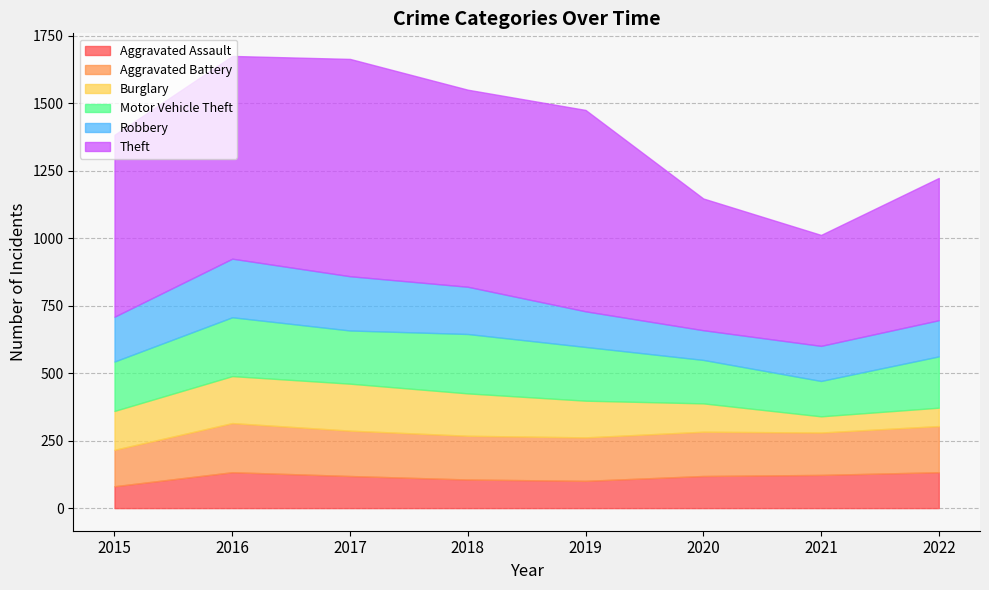

List the labels in order of Aggravated Assault value, largest first.

2016, 2022, 2021, 2017, 2020, 2018, 2019, 2015